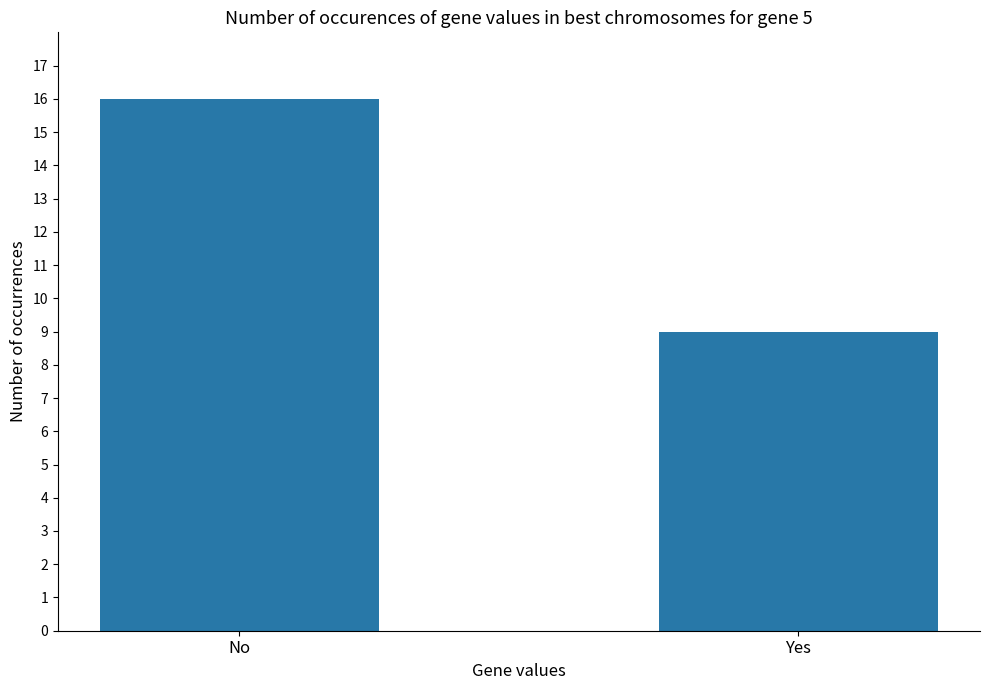

Are the bars horizontal?

No